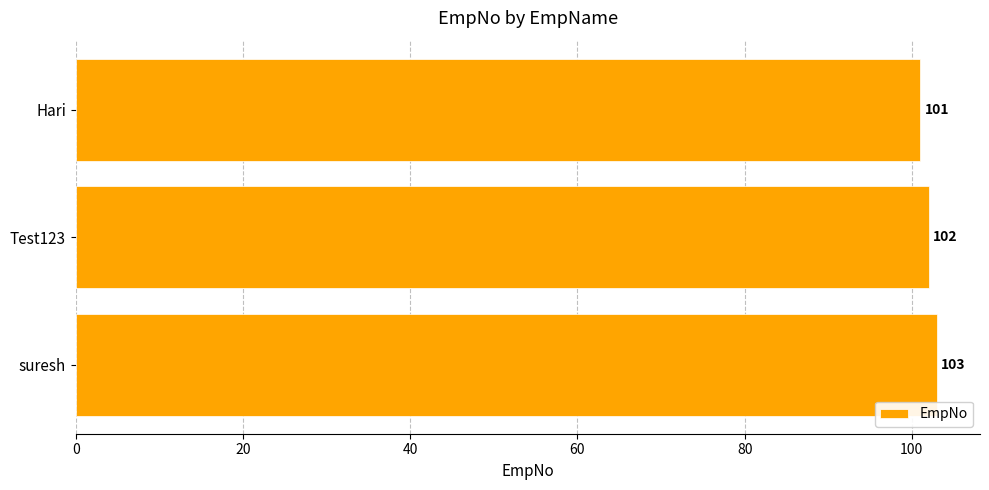

How many values are below 102?

1